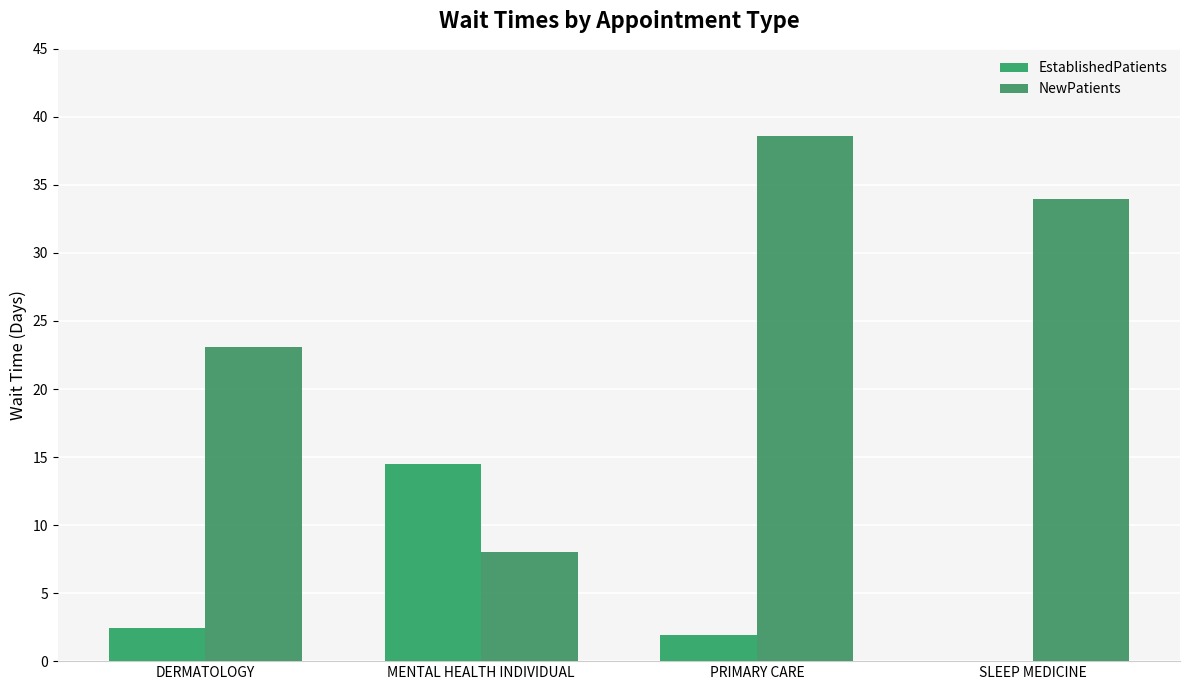

At which label does EstablishedPatients reach its peak?

MENTAL HEALTH INDIVIDUAL